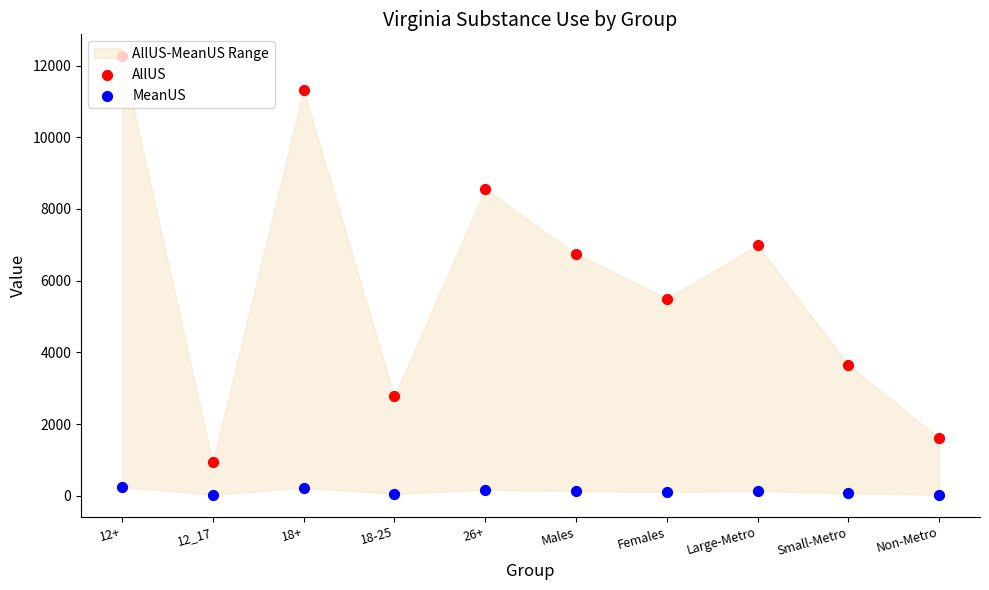

Is the value of AllUS at 18+ greater than the value of MeanUS at Small-Metro?

Yes